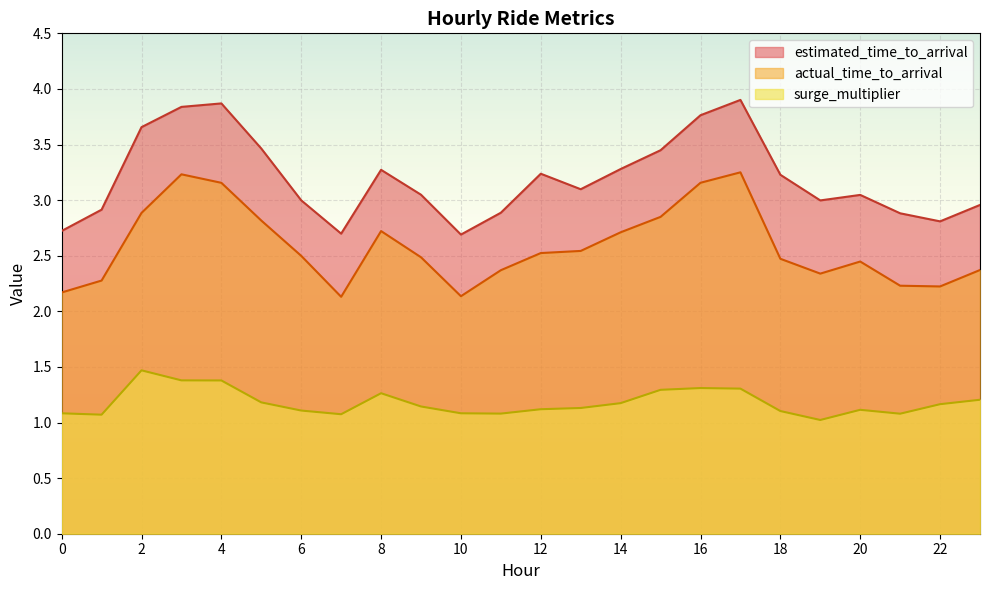

What value does the surge_multiplier series have at 8?

1.3